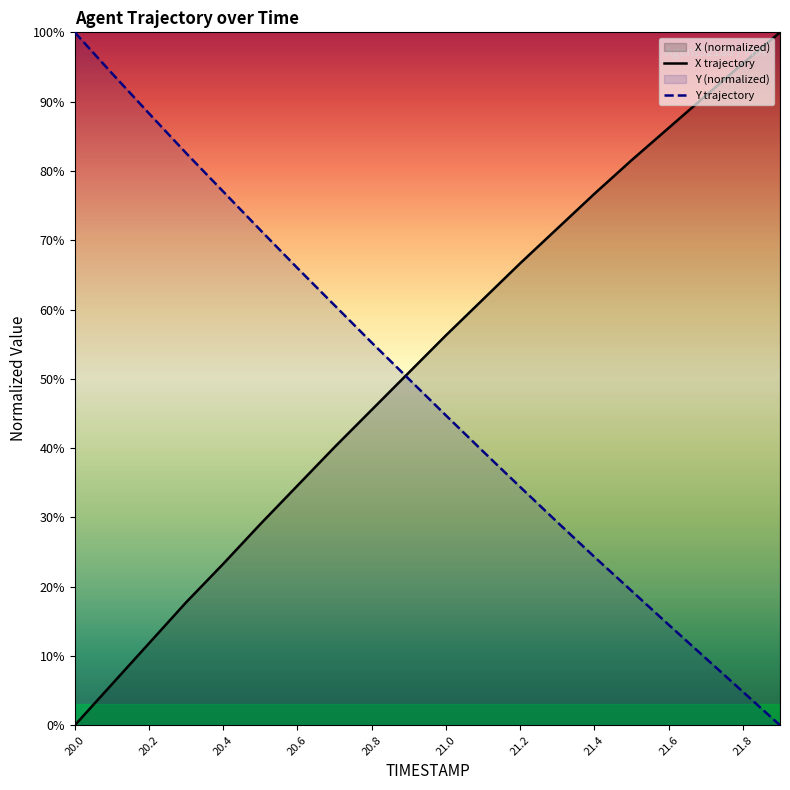

Which series ends up on top after the final intersection of Y and X?

X